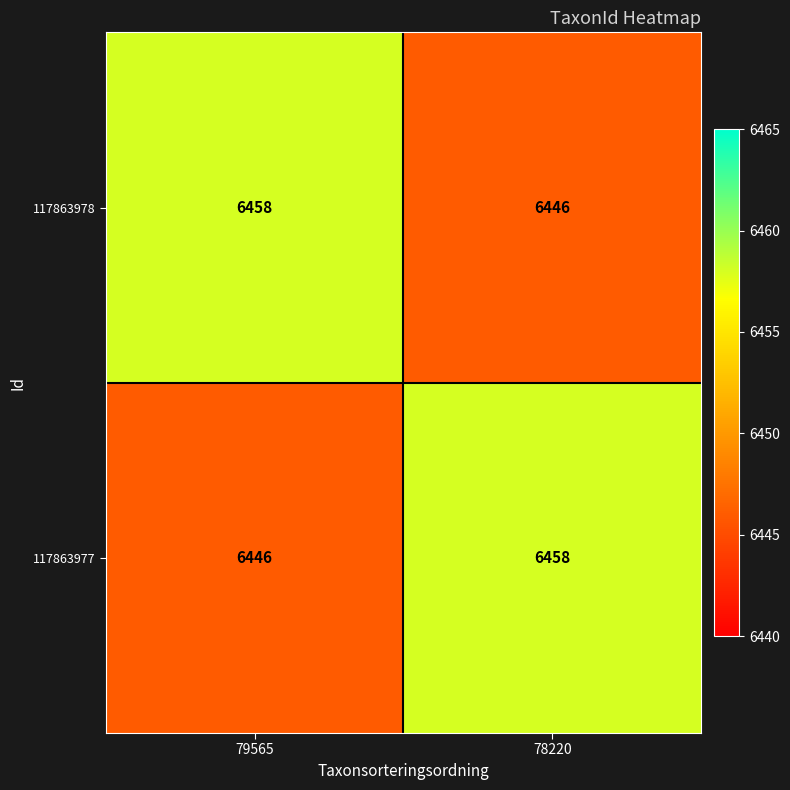

Is it true that 117863978 equals 6446 at 78220?

True